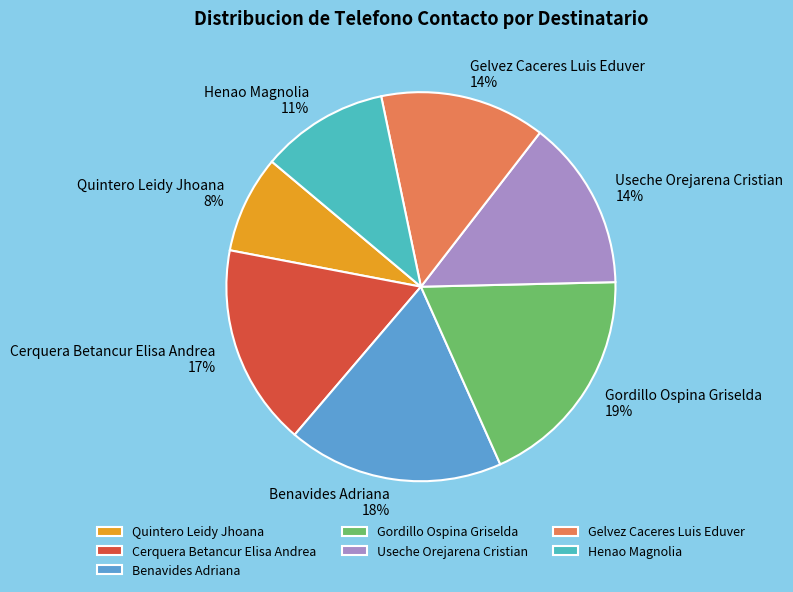

Is it true that Useche Orejarena Cristian is 14% of the pie?

True